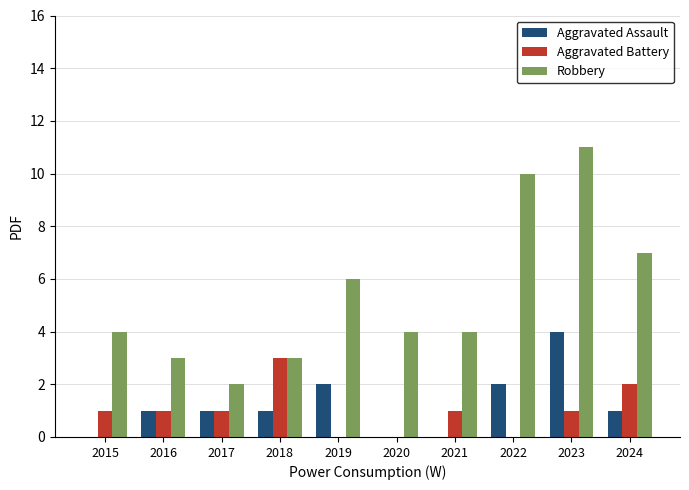

Are the bars grouped side by side (vs. stacked)?

Yes